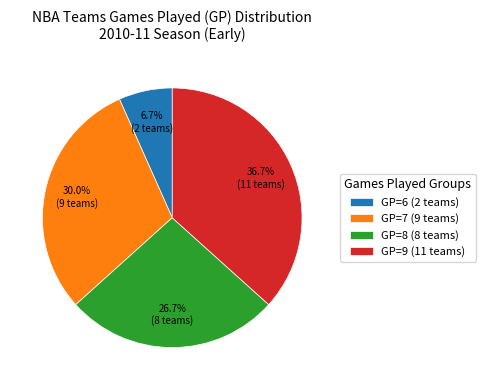

Rank the categories by value from highest to lowest.

GP=9 (11 teams), GP=7 (9 teams), GP=8 (8 teams), GP=6 (2 teams)